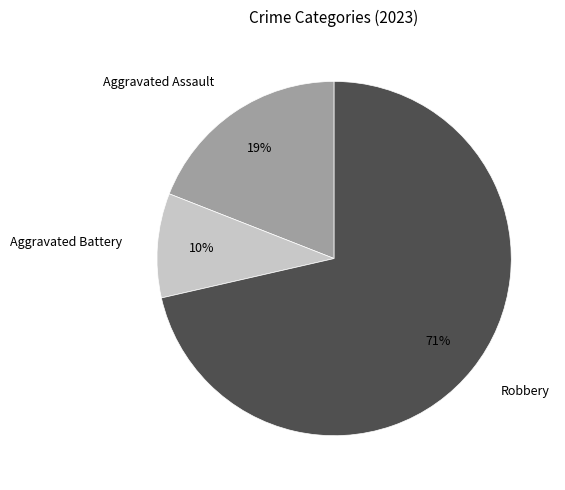

What percentage is the Aggravated Assault slice, to the nearest percent?

19%